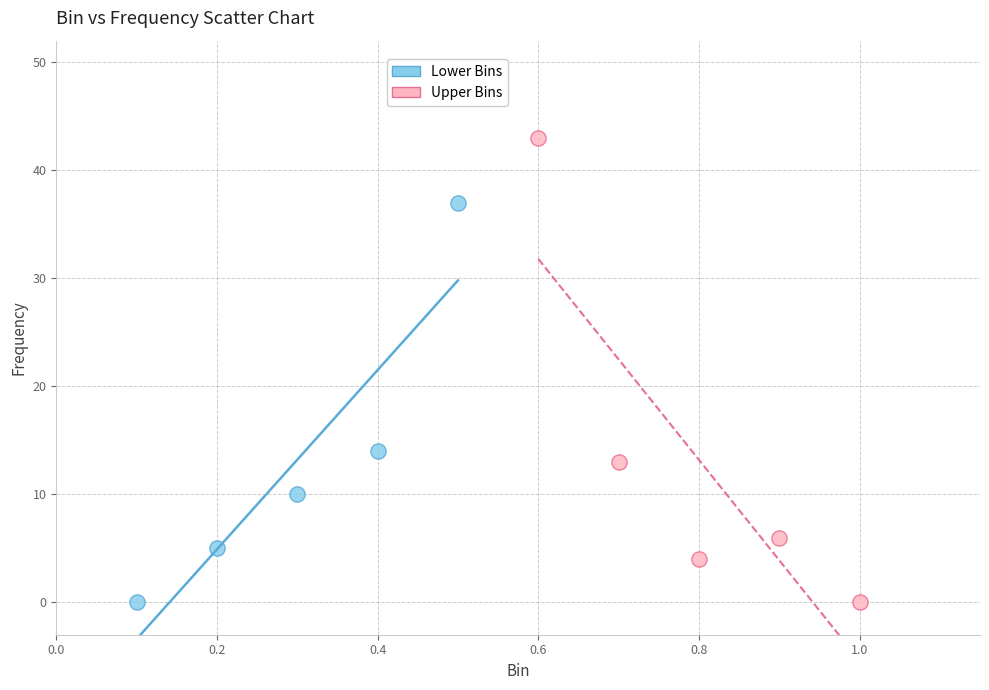

Which series has the widest spread of Y values?

Upper Bins